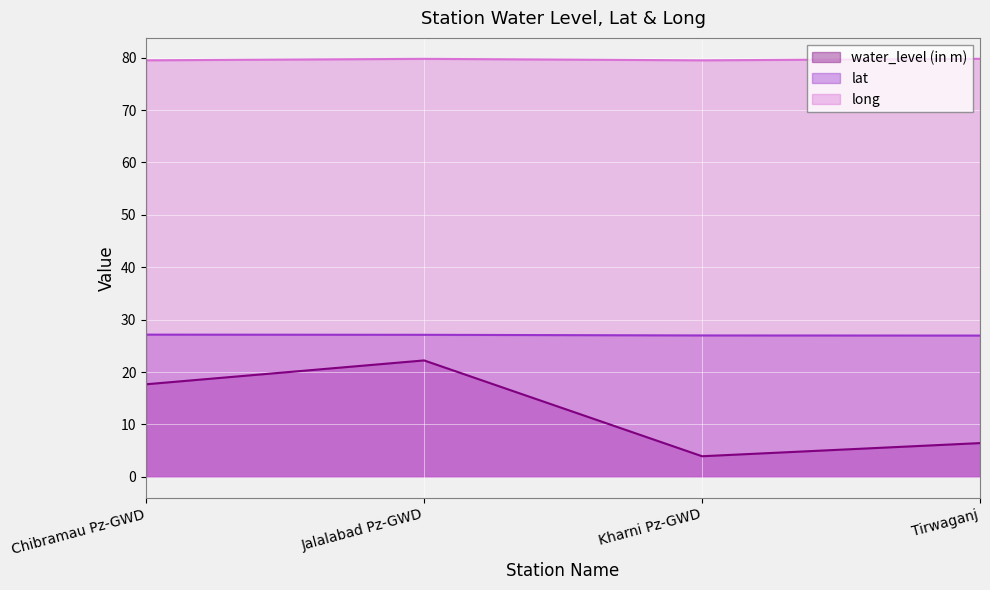

At which label is water_level (in m) closest to 13?

Chibramau Pz-GWD